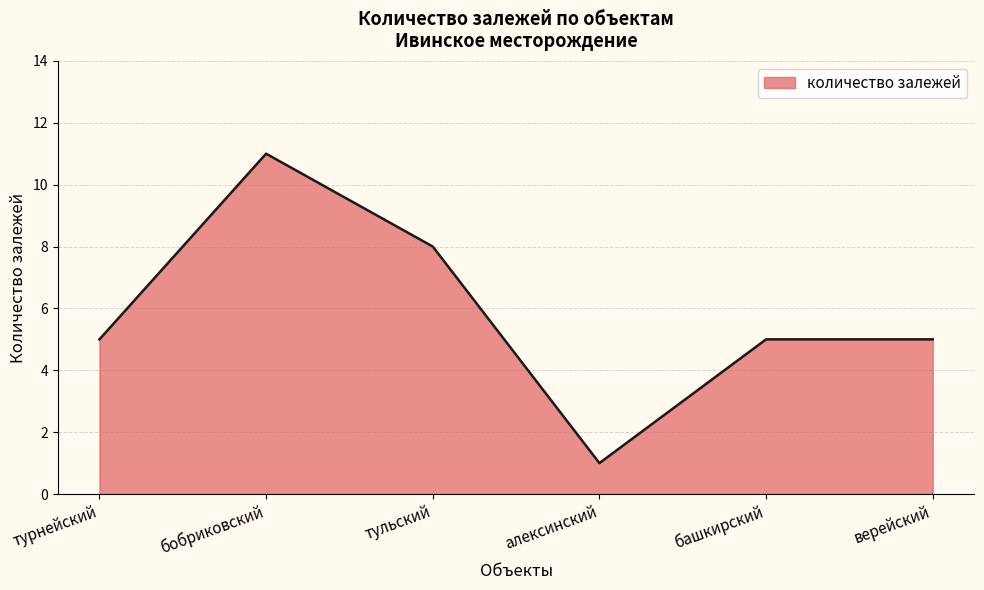

What position from the left is тульский?

3